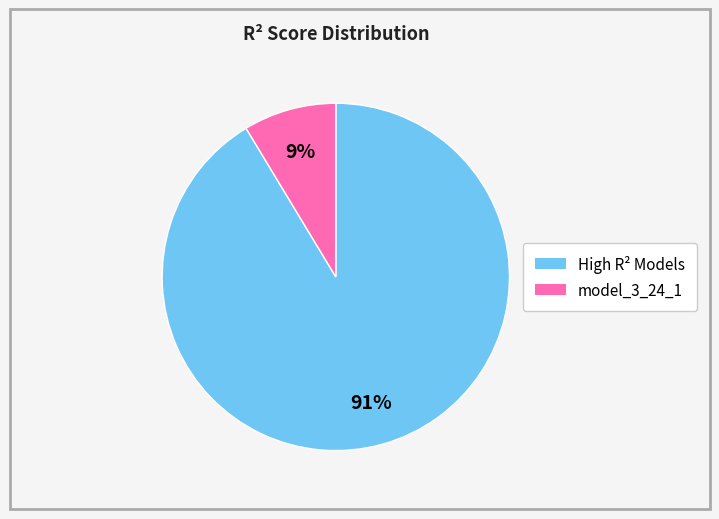

Does any single category account for the majority?

Yes